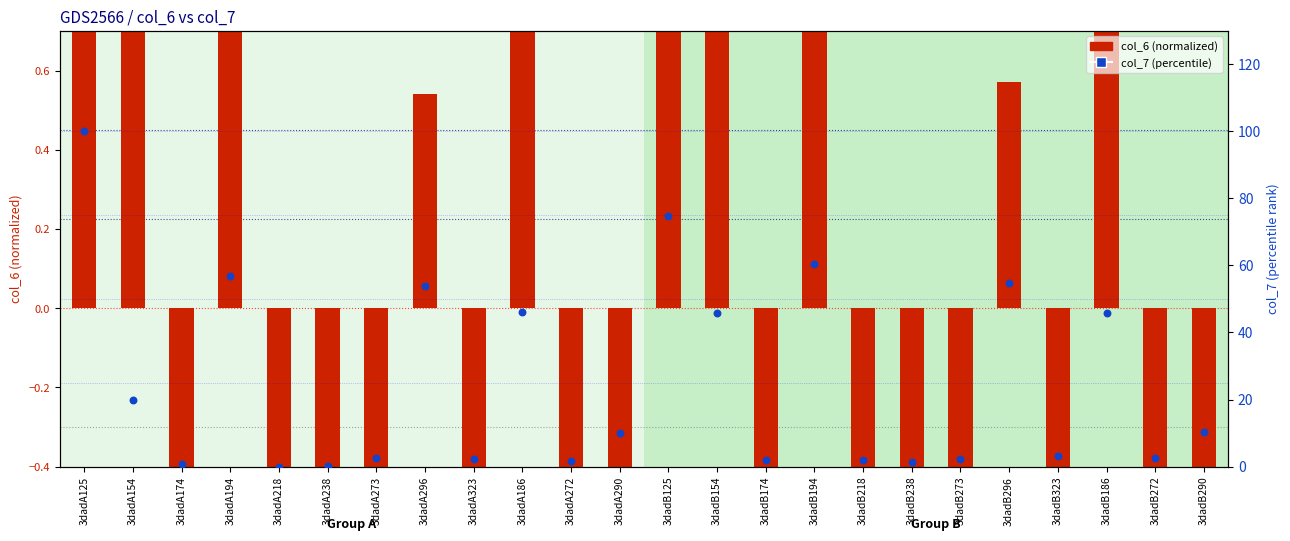

At which category is the sum across all series the highest?

3dadA125